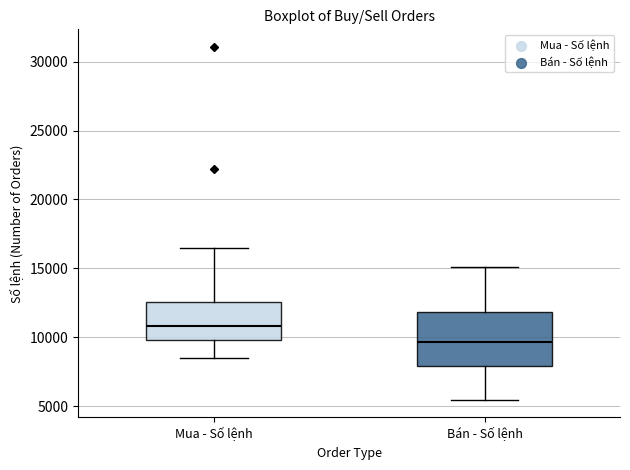

Reading left to right, read every box against the y-axis: the position of its median line, the range the box covers, and the ends of its whiskers. The values are not printed on the chart, so give them approximately, as read against the axis.

Mua - Số lệnh: median 11000, box 10000 to 12500, whiskers 8500 to 16500
Bán - Số lệnh: median 9500, box 8000 to 12000, whiskers 5500 to 15000